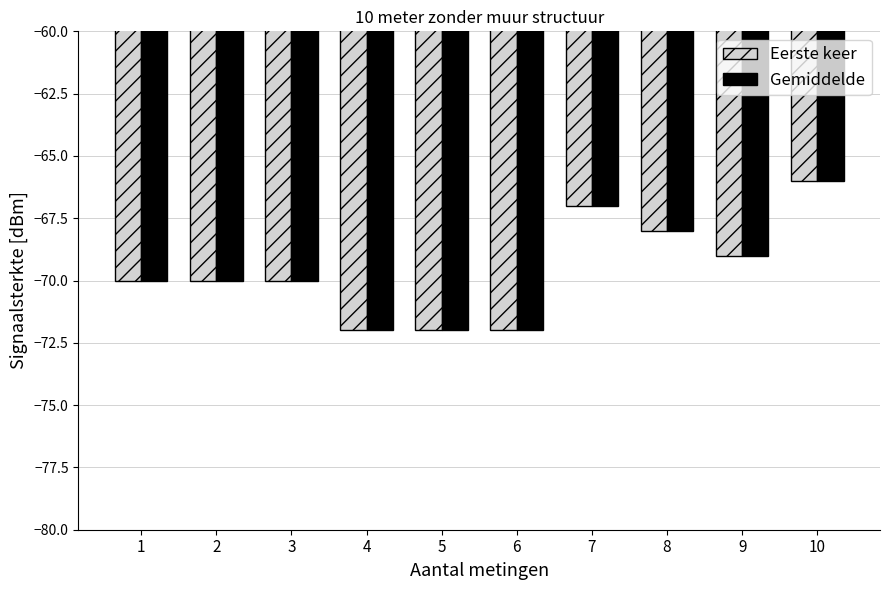

How many Eerste keer values are between -72 and -68?

8